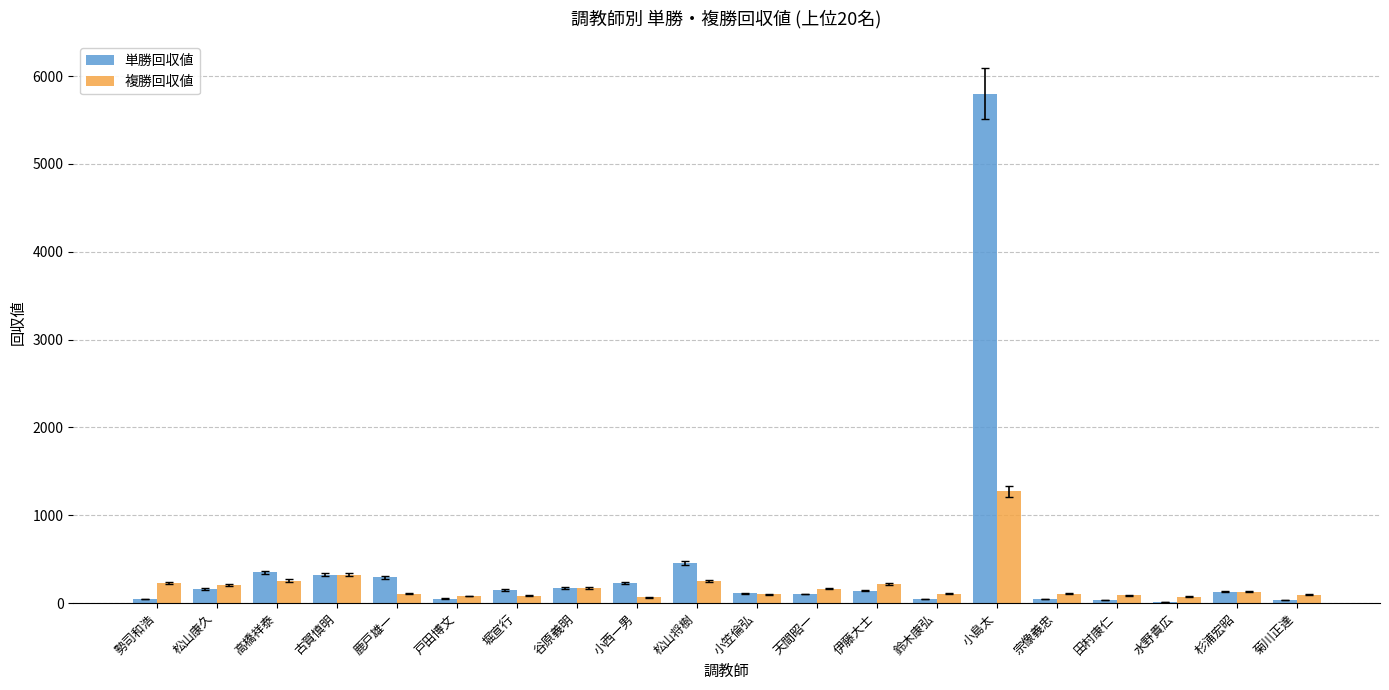

What value does the 複勝回収値 series have at 水野貴広, to the nearest 10?

70